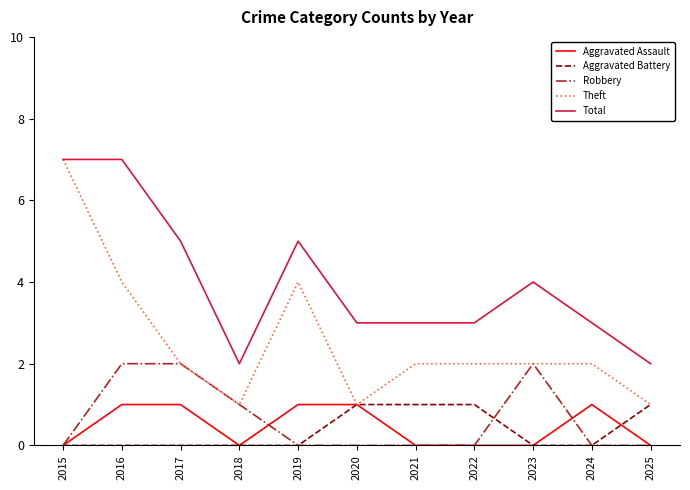

What are all the series names shown in the legend?

Aggravated Assault, Aggravated Battery, Robbery, Theft, Total